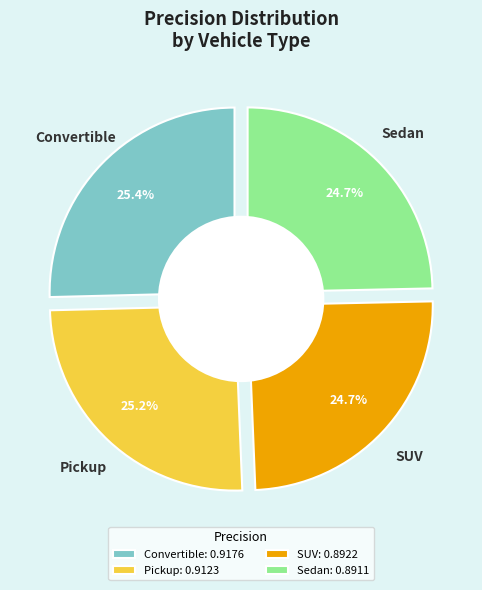

Which slice is the largest?

Convertible